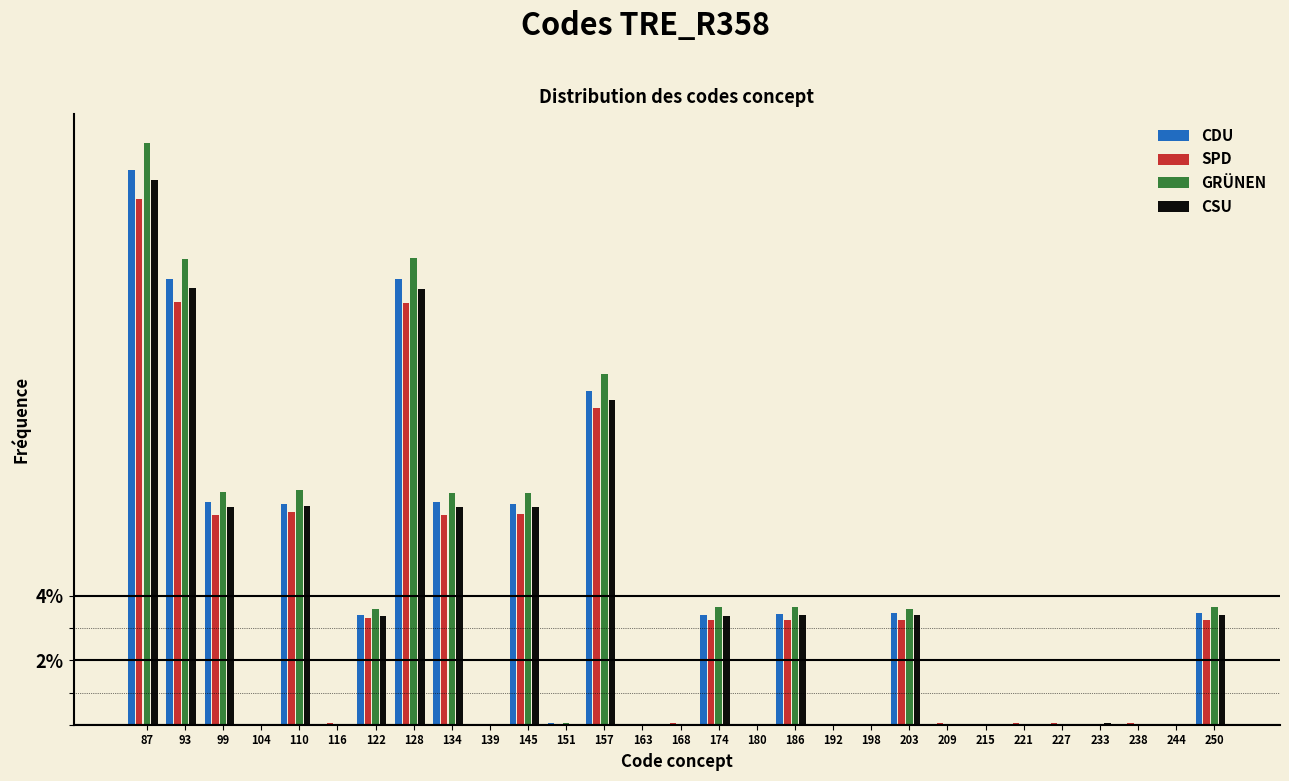

What value does the CDU series have at 93?

13.8